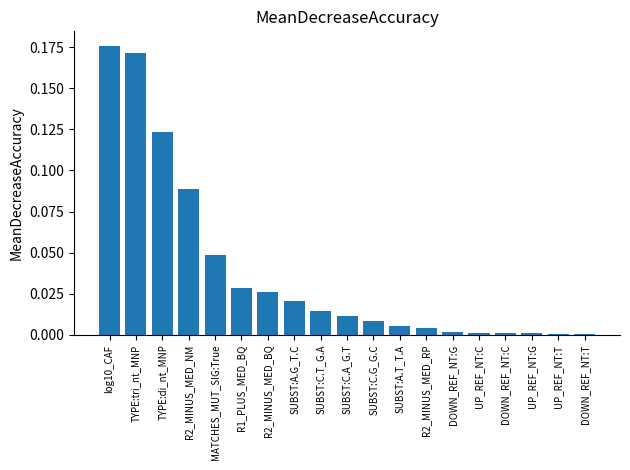

True or false: the data shows 0.0 at SUBST:C.T_G.A.

True